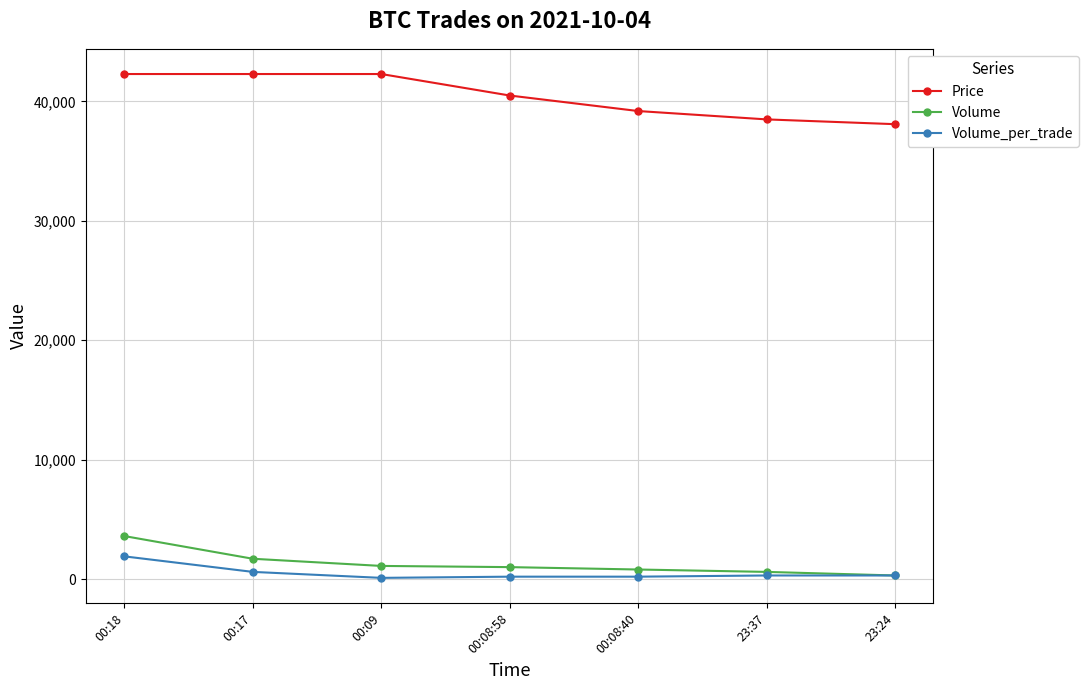

Which category has the highest value in the Volume_per_trade series?

00:18